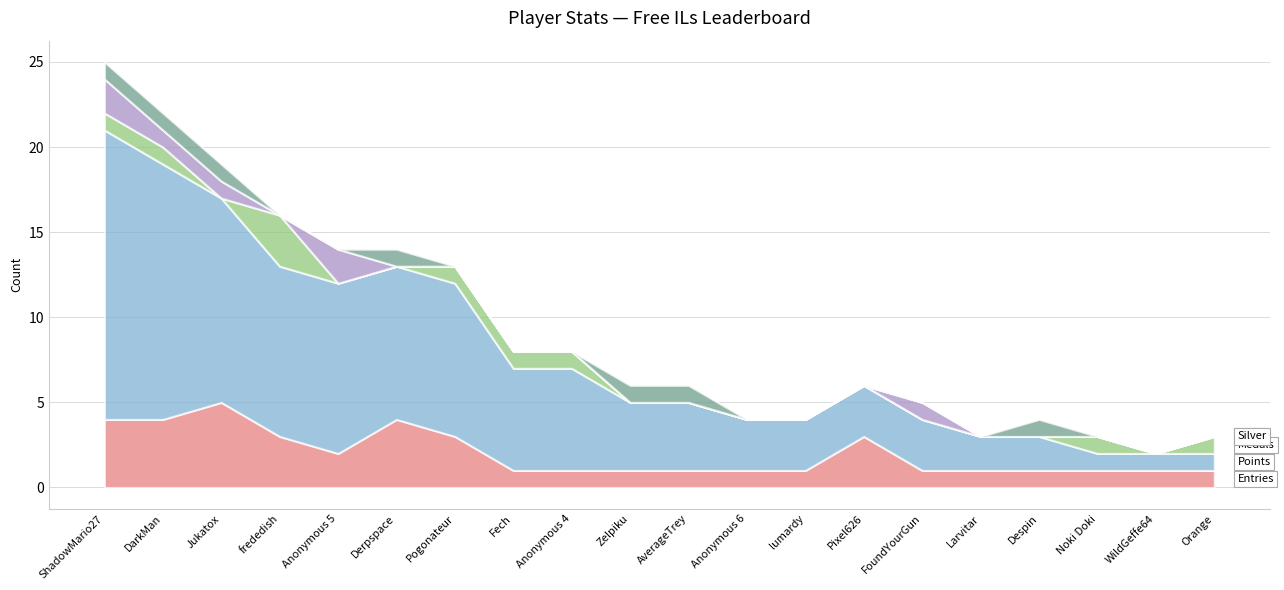

How many interior local valleys does the Gold series have?

1